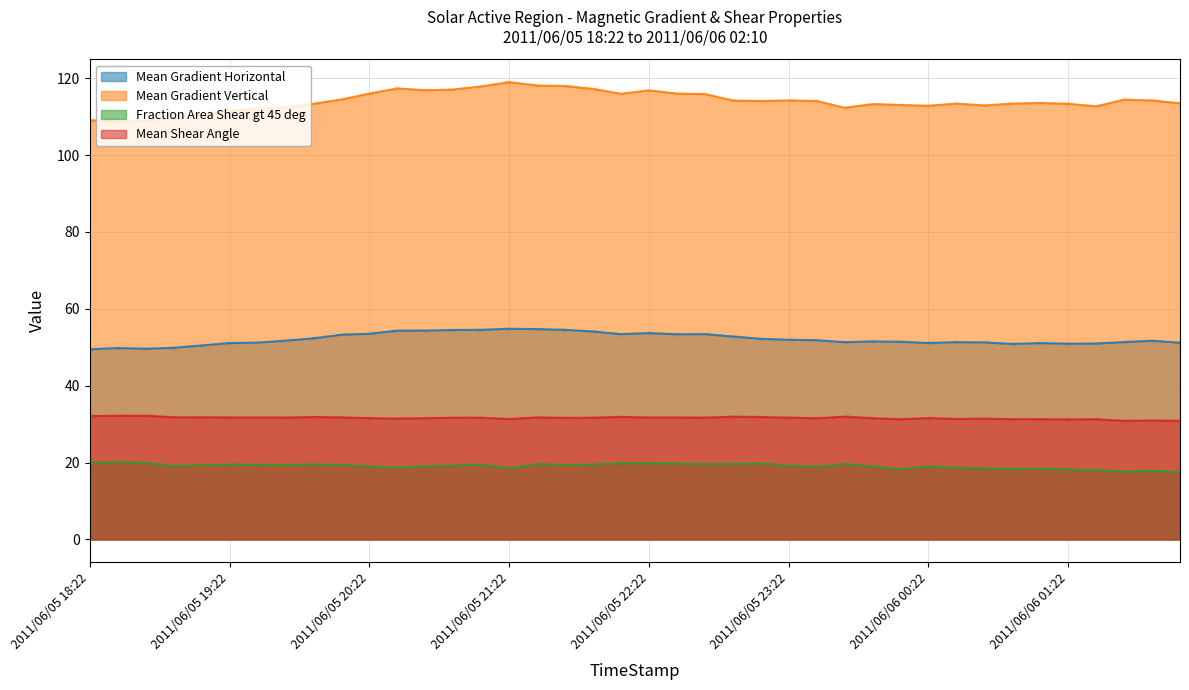

Which series has the widest spread of values?

Mean Gradient Vertical